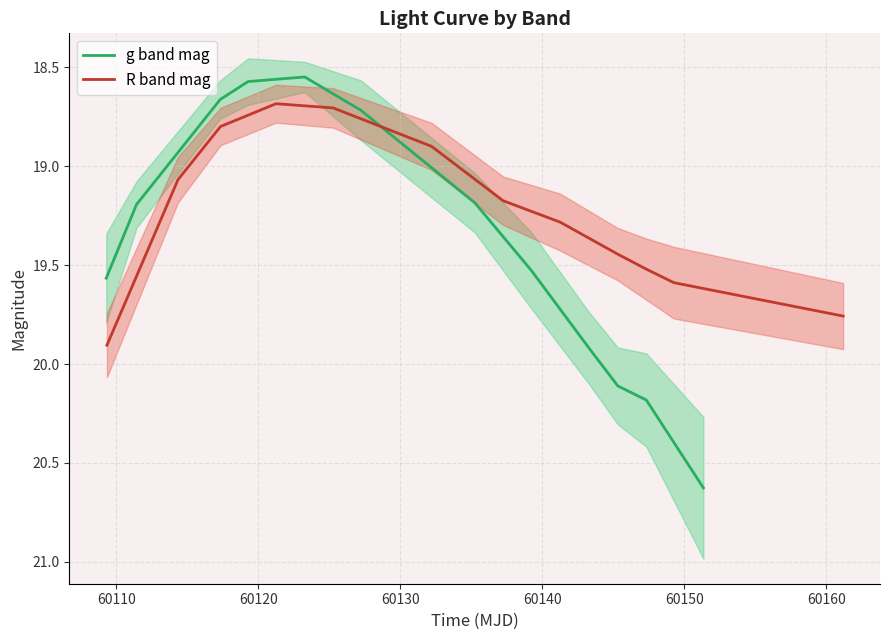

What is the greatest value displayed?

20.6